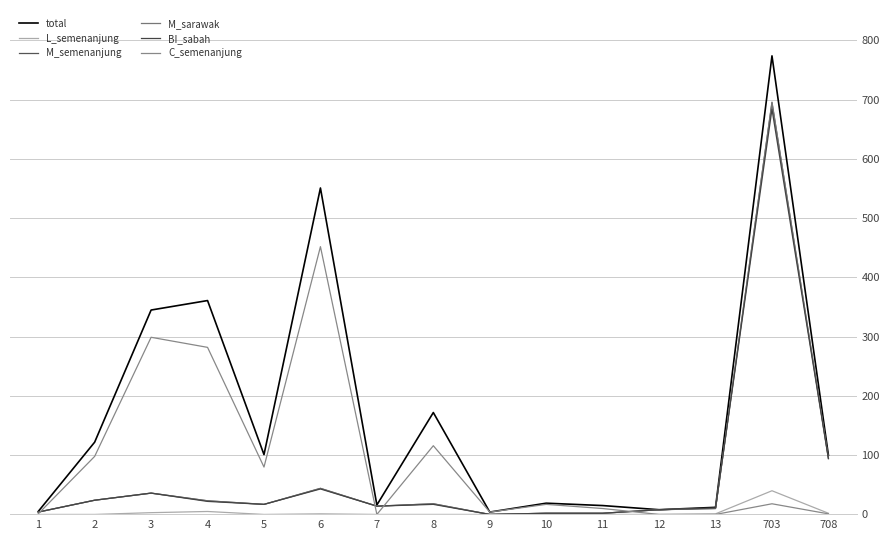

Which series has the largest range (max minus min)?

total